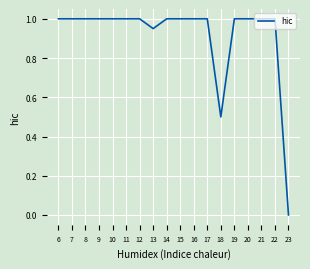

Is it true that the value at 22 is 1.0?

True